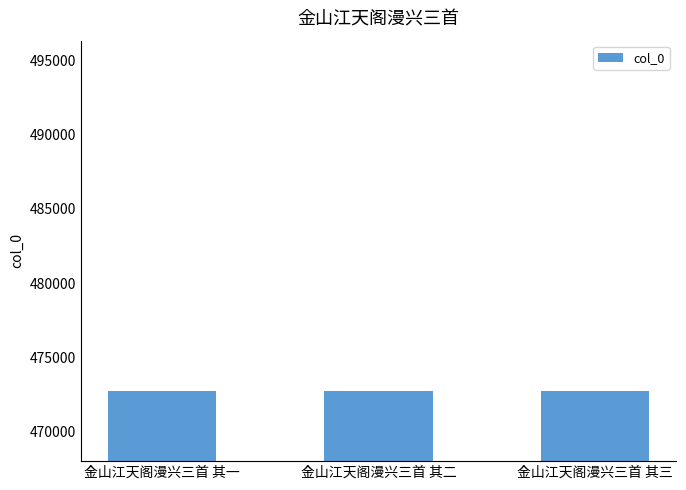

How many bars are there in total?

3